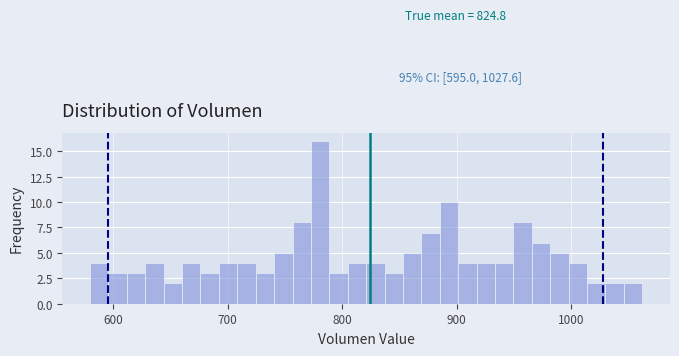

Read against the x-axis, roughly where is the centre of the tallest bar?

780